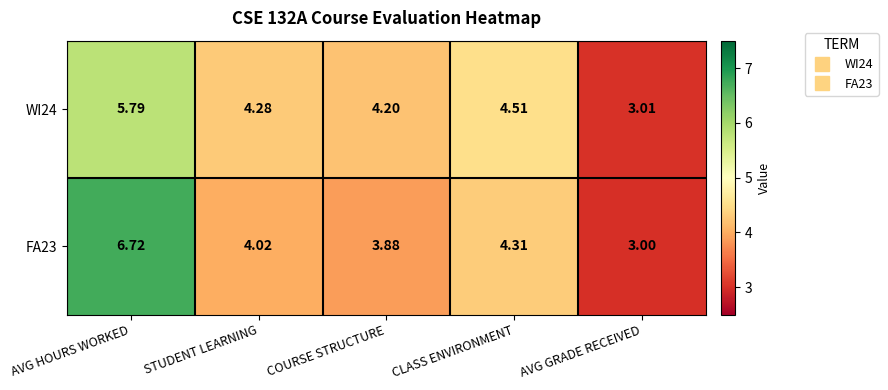

Is the value of FA23 at COURSE STRUCTURE greater than the value of WI24 at AVG HOURS WORKED?

No